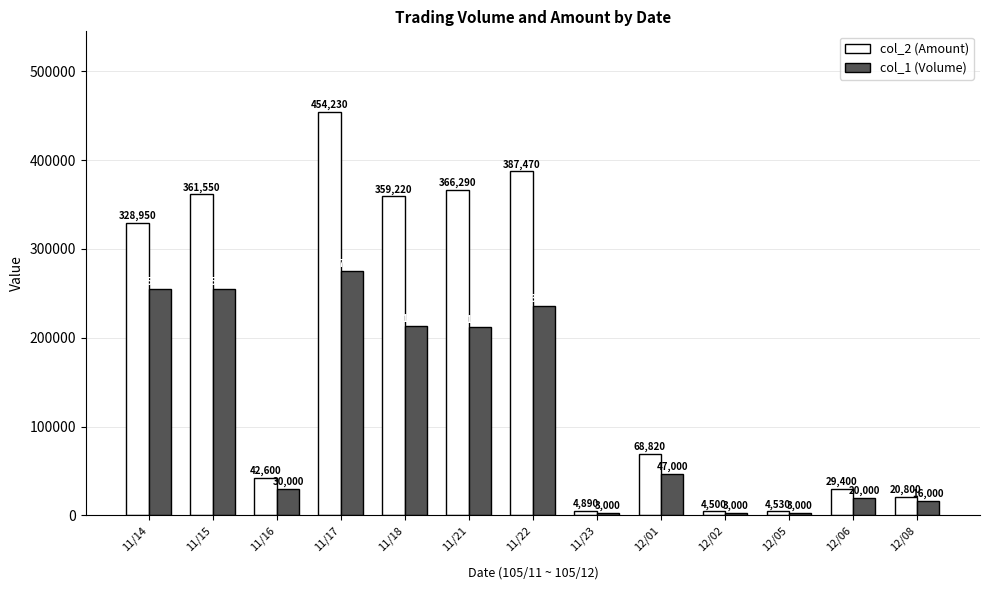

Reading left to right, extract all data points from this chart.

col_2 (Amount): 328950	361550	42600	454230	359220	366290	387470	4890	68820	4500	4530	29400	20800
col_1 (Volume): 255000	255000	30000	275000	213000	212000	236000	3000	47000	3000	3000	20000	16000